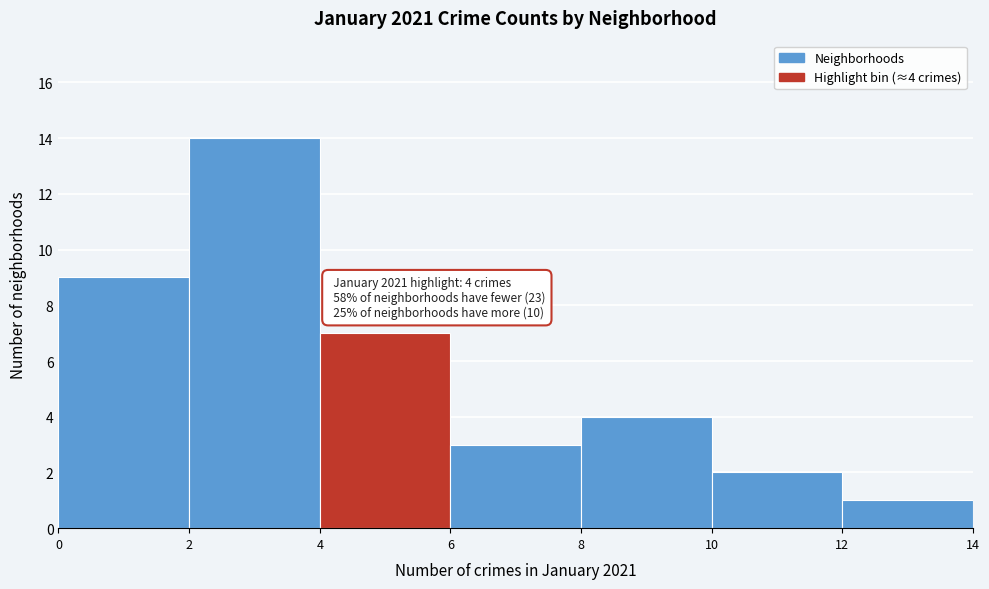

Over which range of the x-axis is the bar tallest?

2 to 4